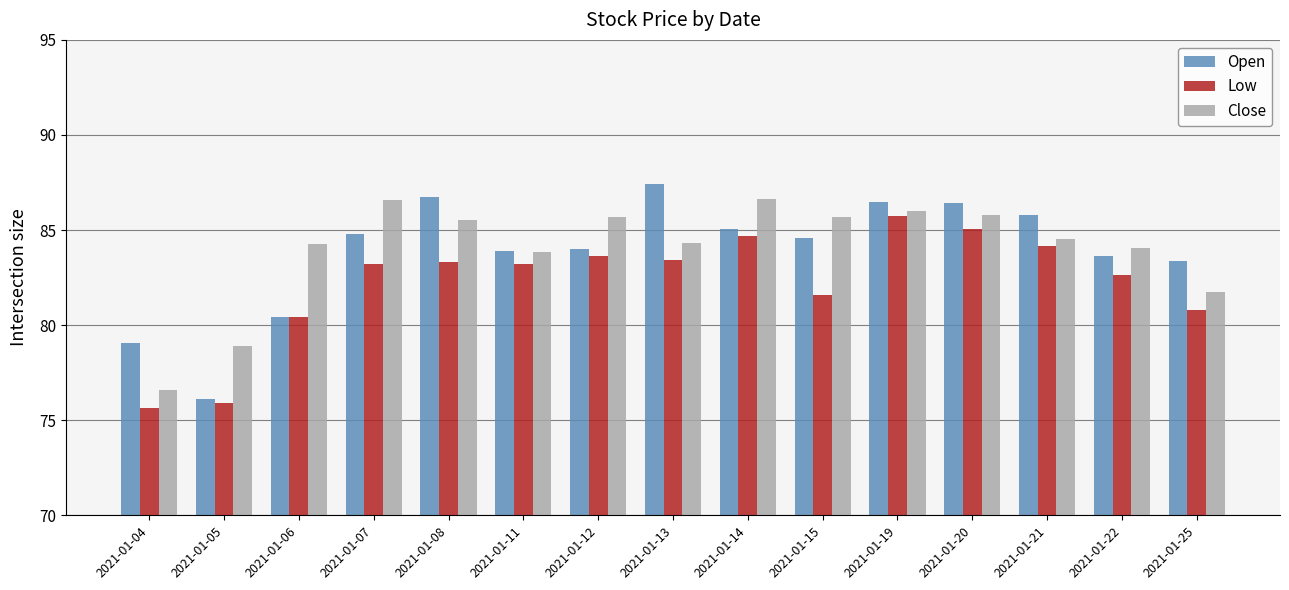

Does the chart contain stacked bars?

No